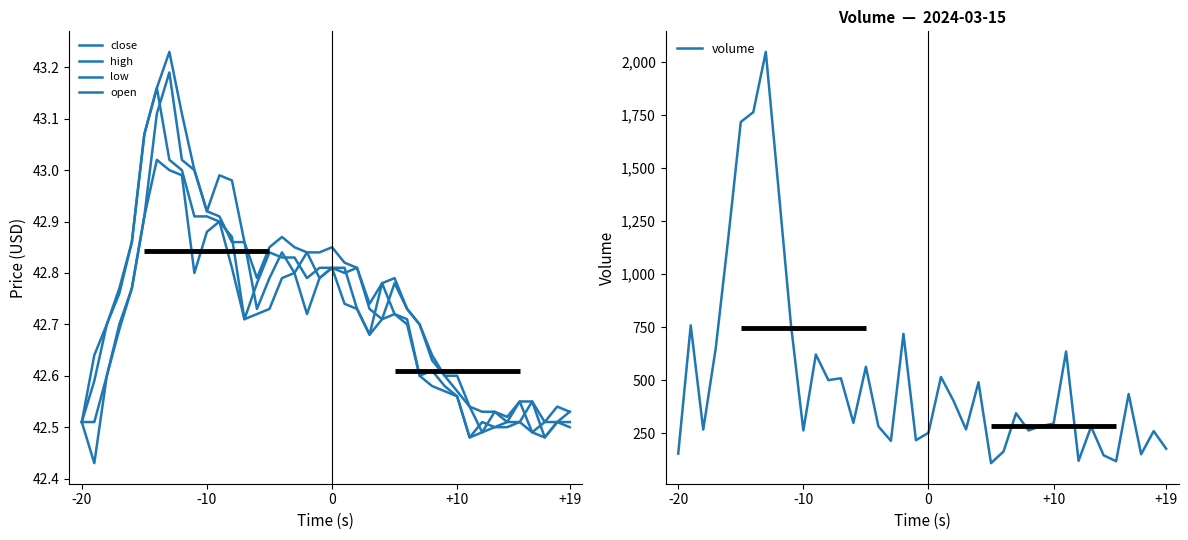

What is the lowest value of the volume series?

110